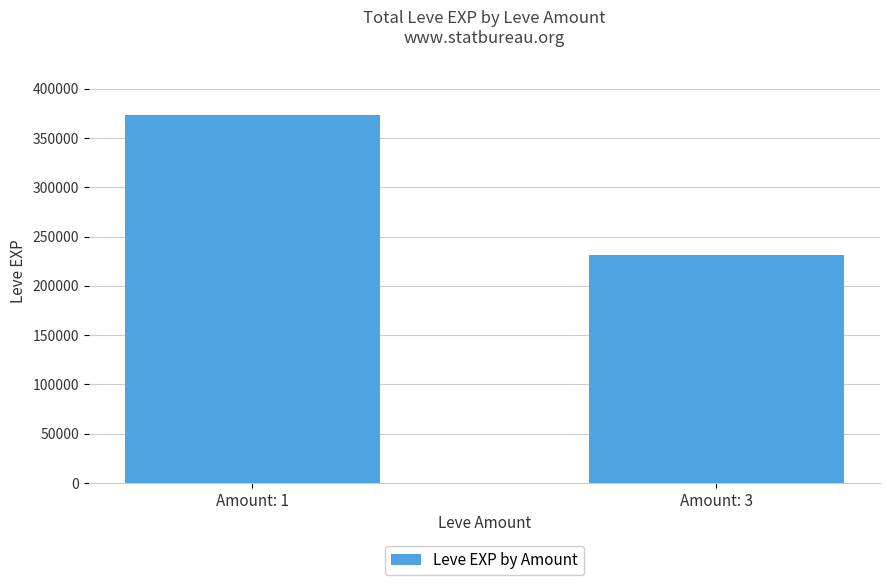

The value at Amount: 1 is 373790. True or false?

True